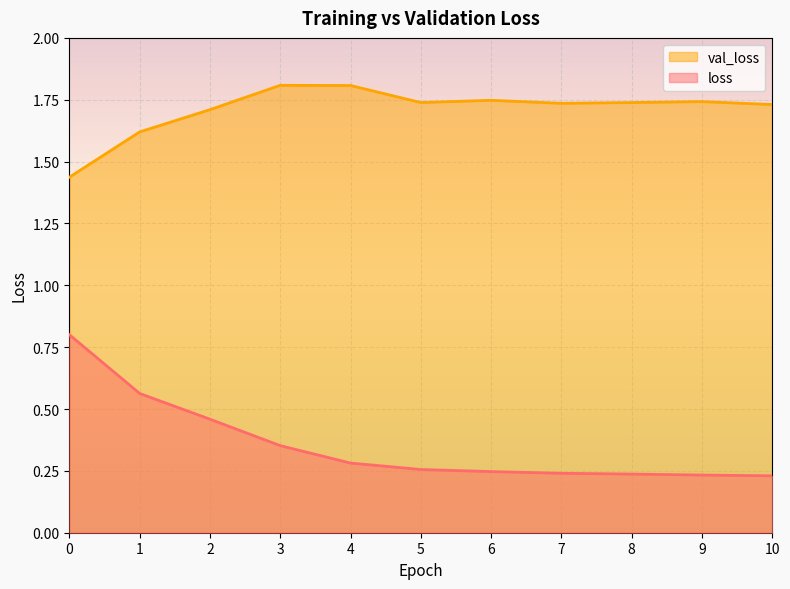

What is the difference between the maximum and minimum values in the val_loss series?

0.4